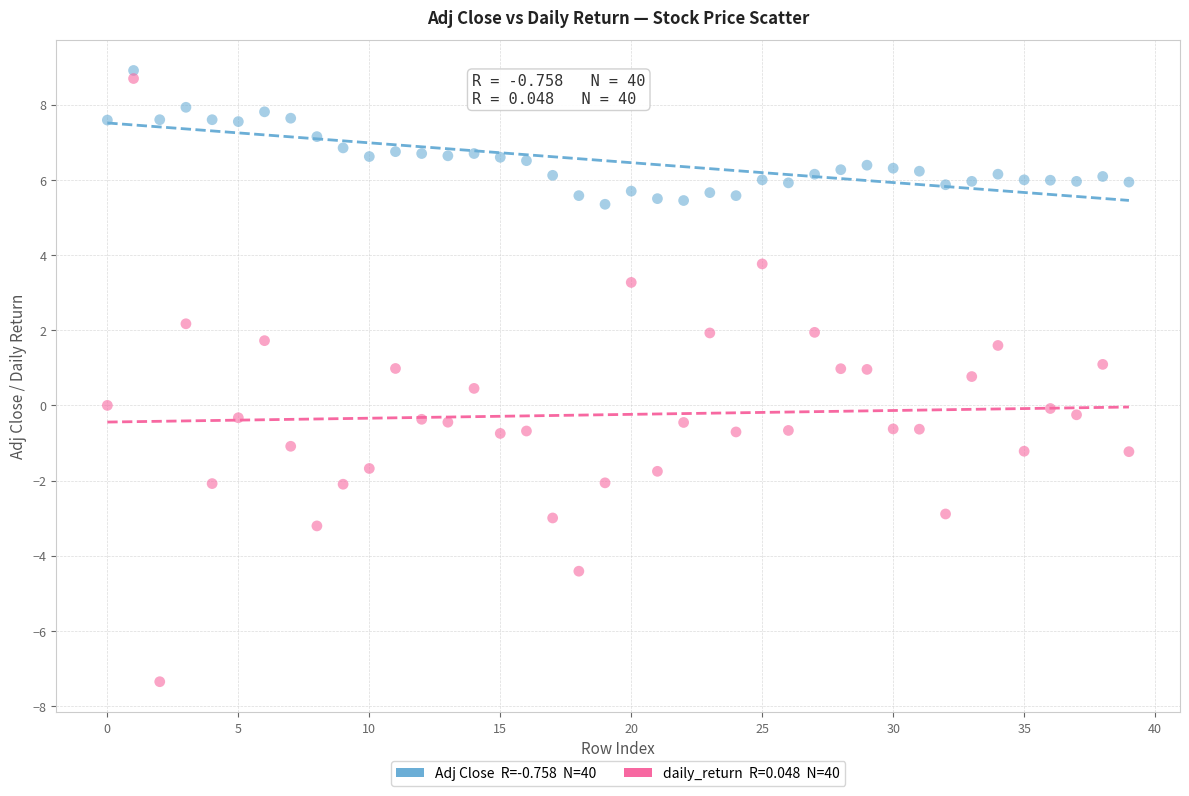

Across all data points, what is the range of Y values (max minus min)?

16.3